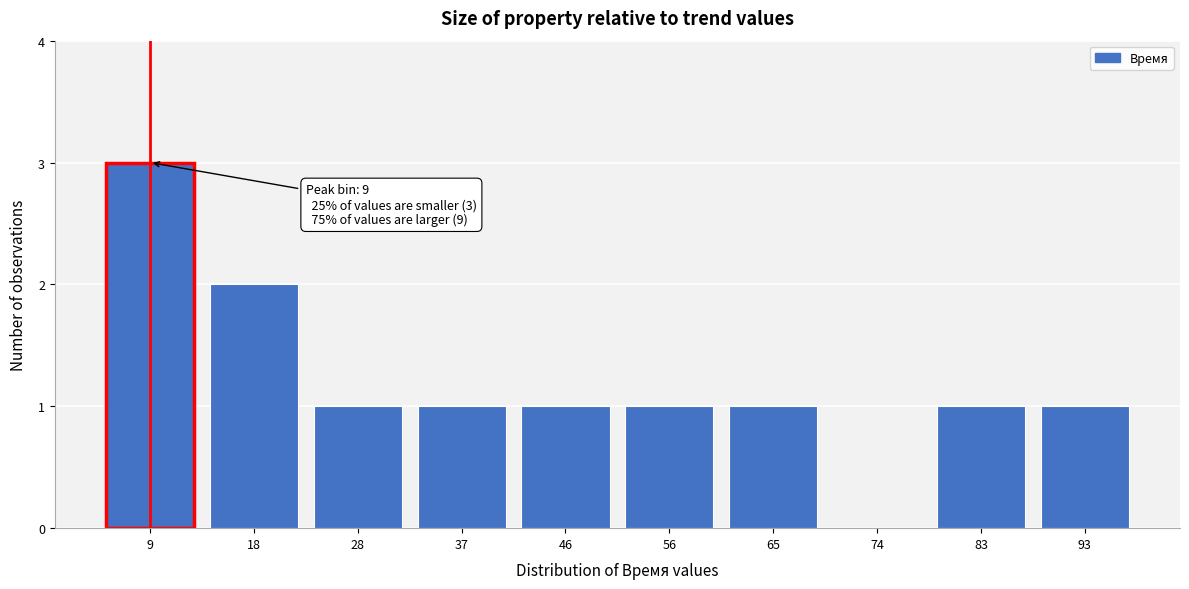

Reading right to left, transcribe all the data shown in this chart.

93=1	83=1	74=0	65=1	56=1	46=1	37=1	28=1	18=2	9=3